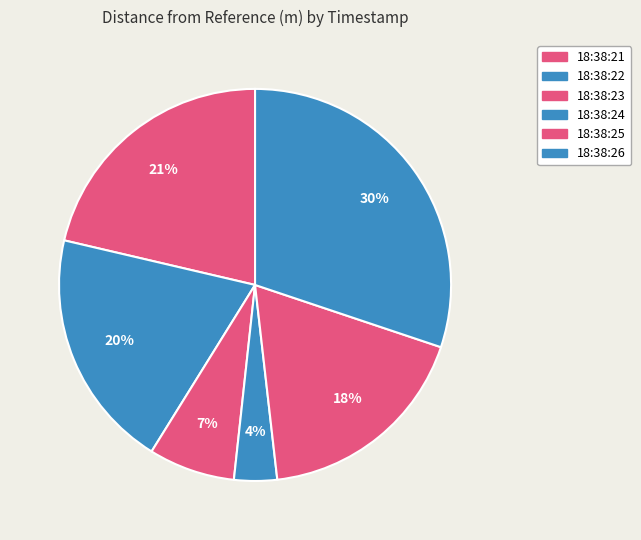

Count the number of slices in the pie.

6